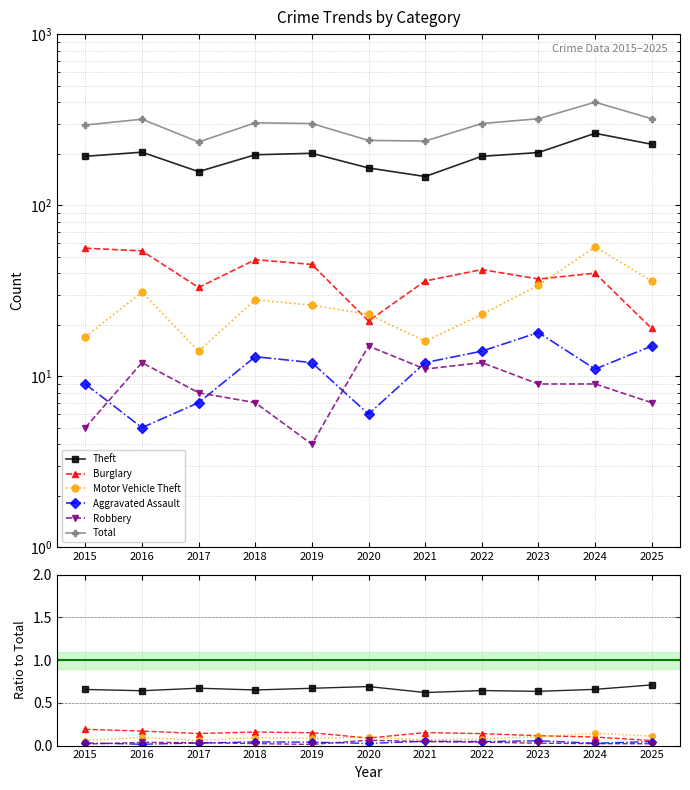

What is the value of the Theft point at the 3rd from the left?

0.7